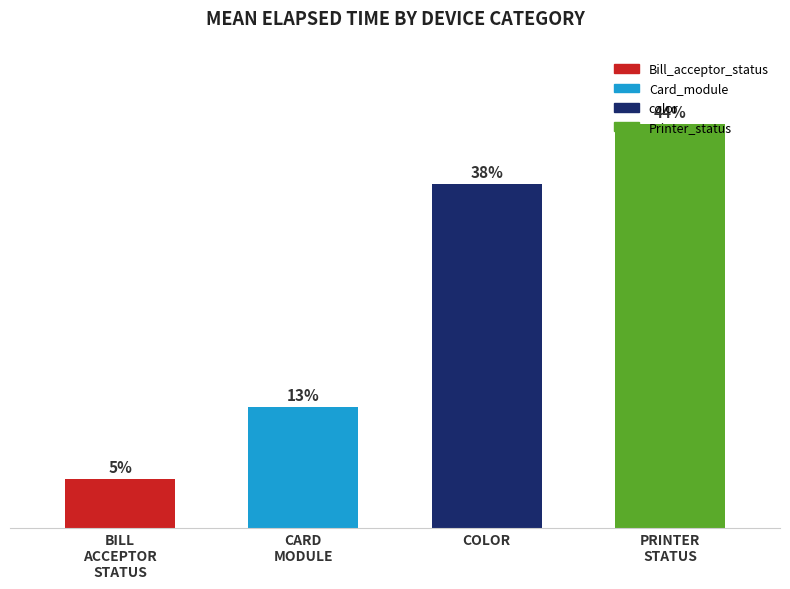

Are the bars horizontal?

No